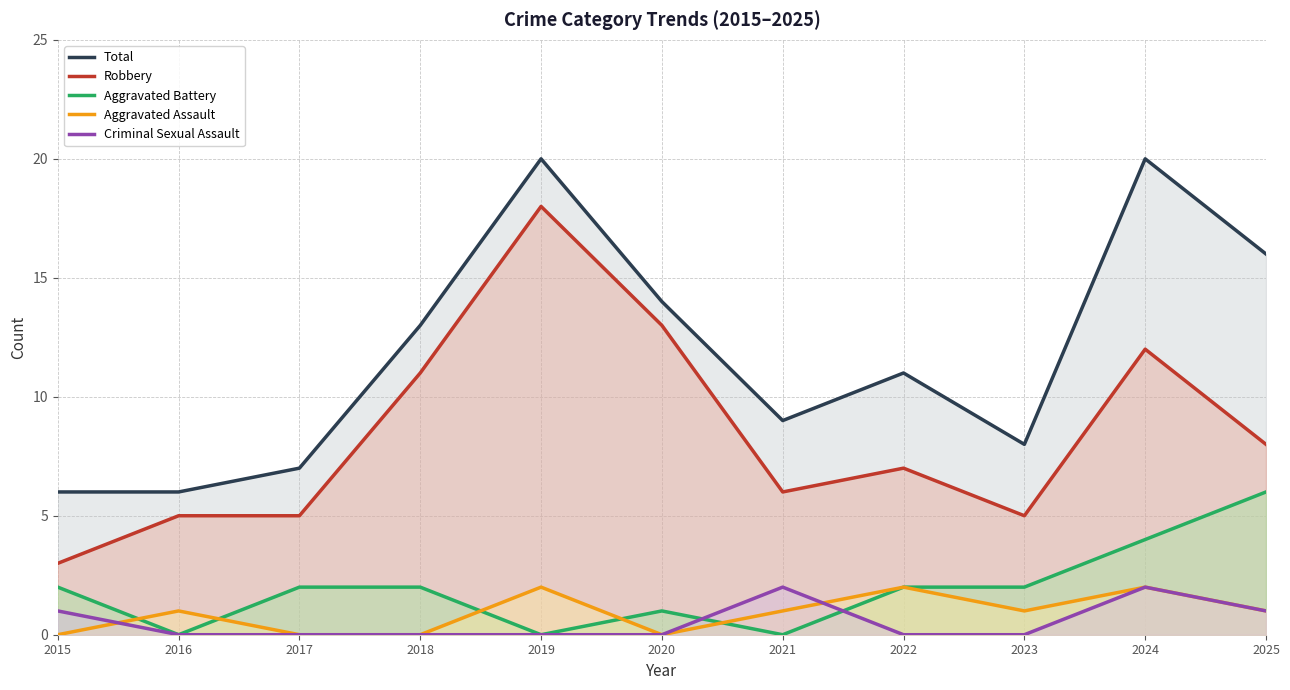

At which category does Criminal Sexual Assault reach its first local peak?

2021